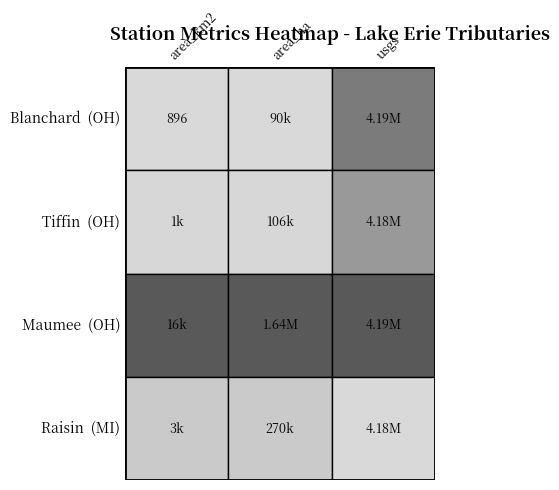

The Raisin series shows 980 at 0. True or false?

False